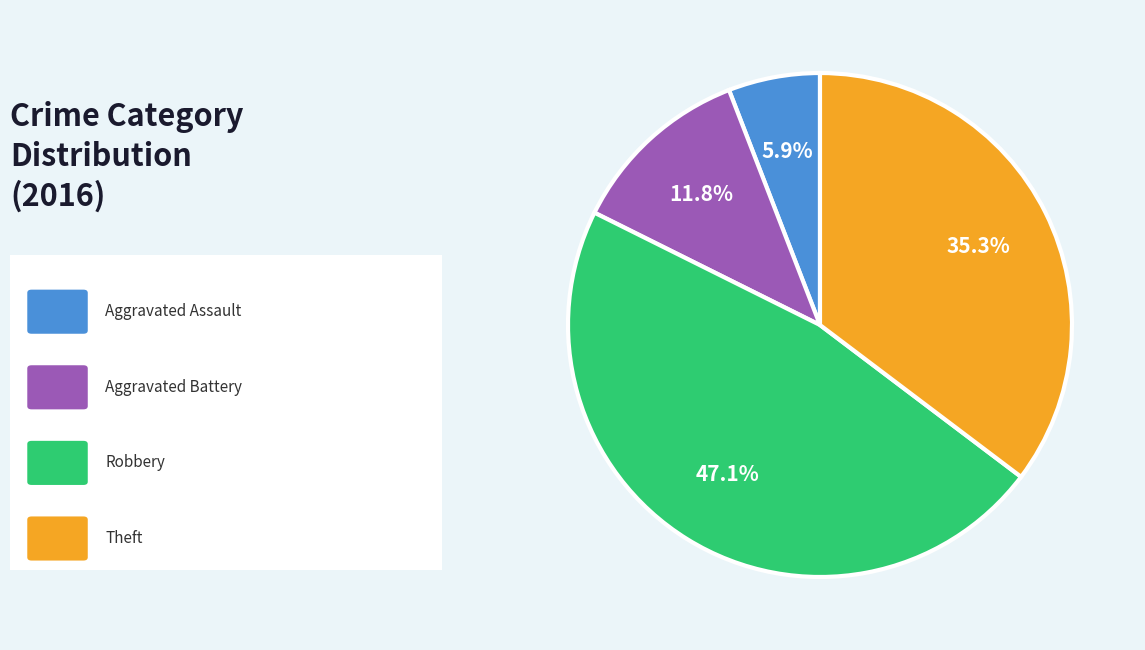

Is there a majority slice in this chart?

No